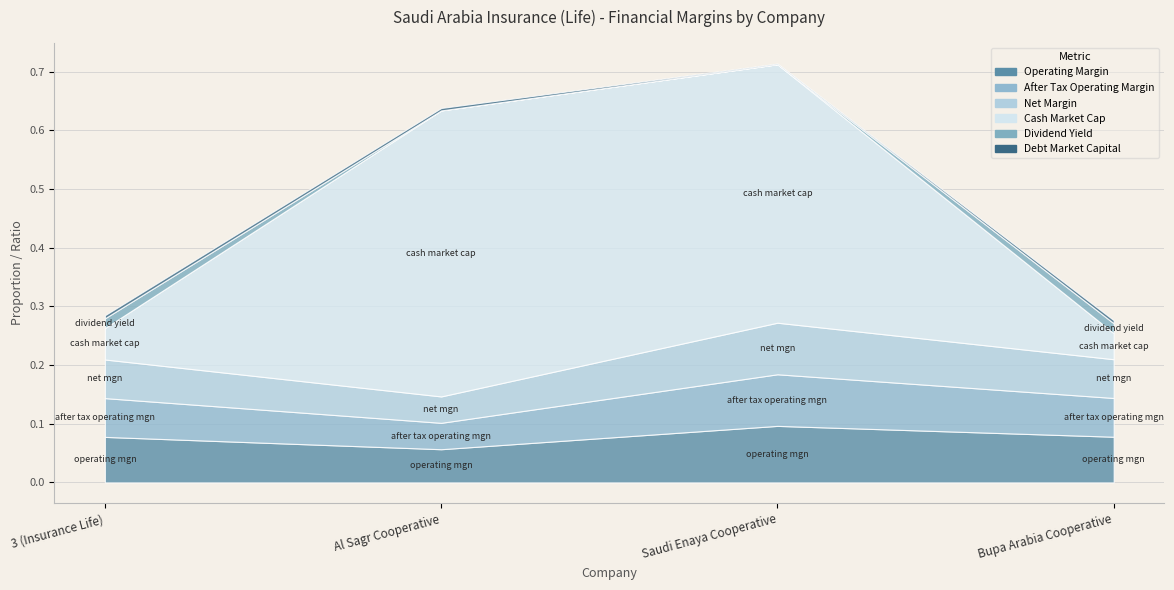

In cash_market_cap, how many points are higher than both neighbors (excluding endpoints)?

1